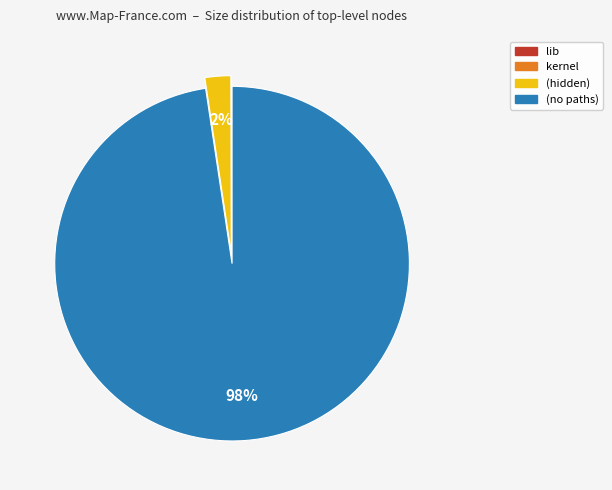

To the nearest percent, what is the difference between the largest and smallest slice percentages?

98%